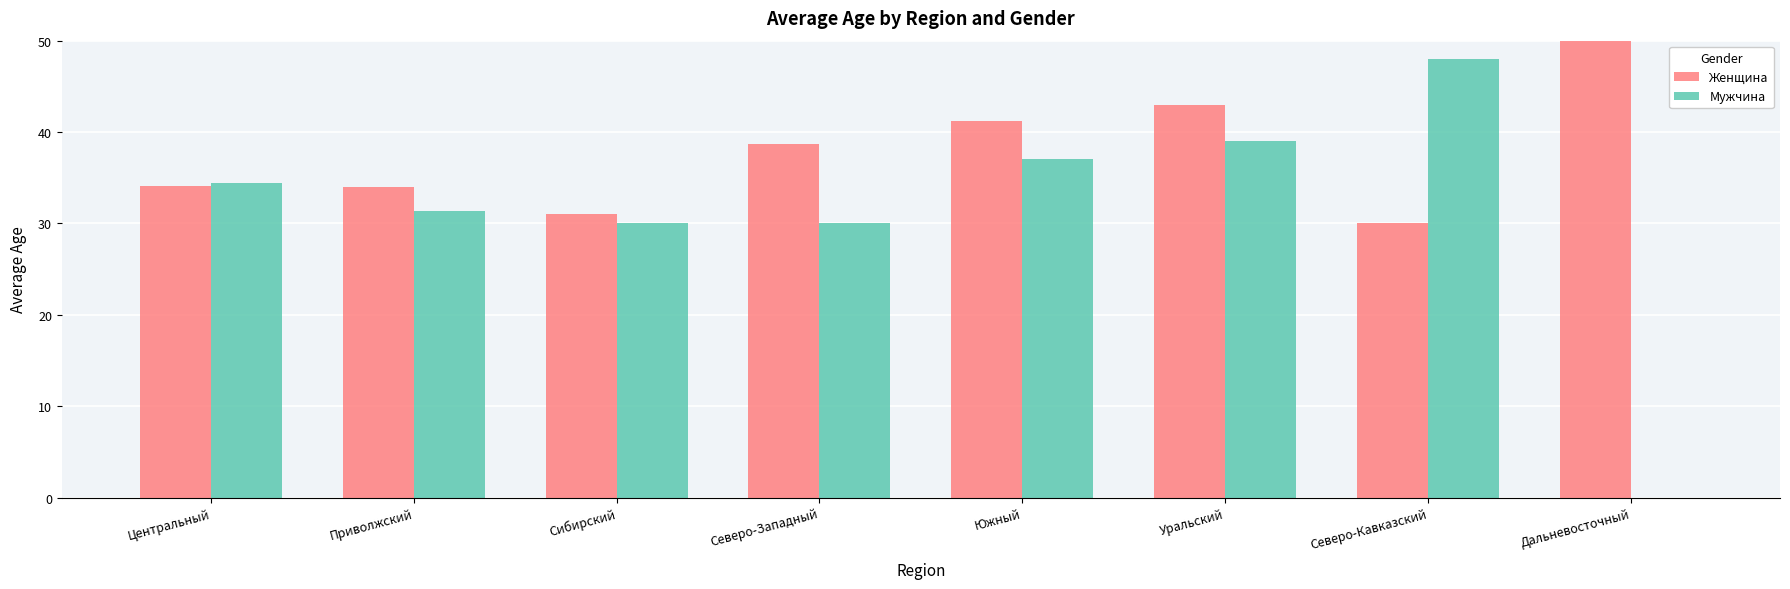

What is the label of the 7th bar from the right?

Приволжский